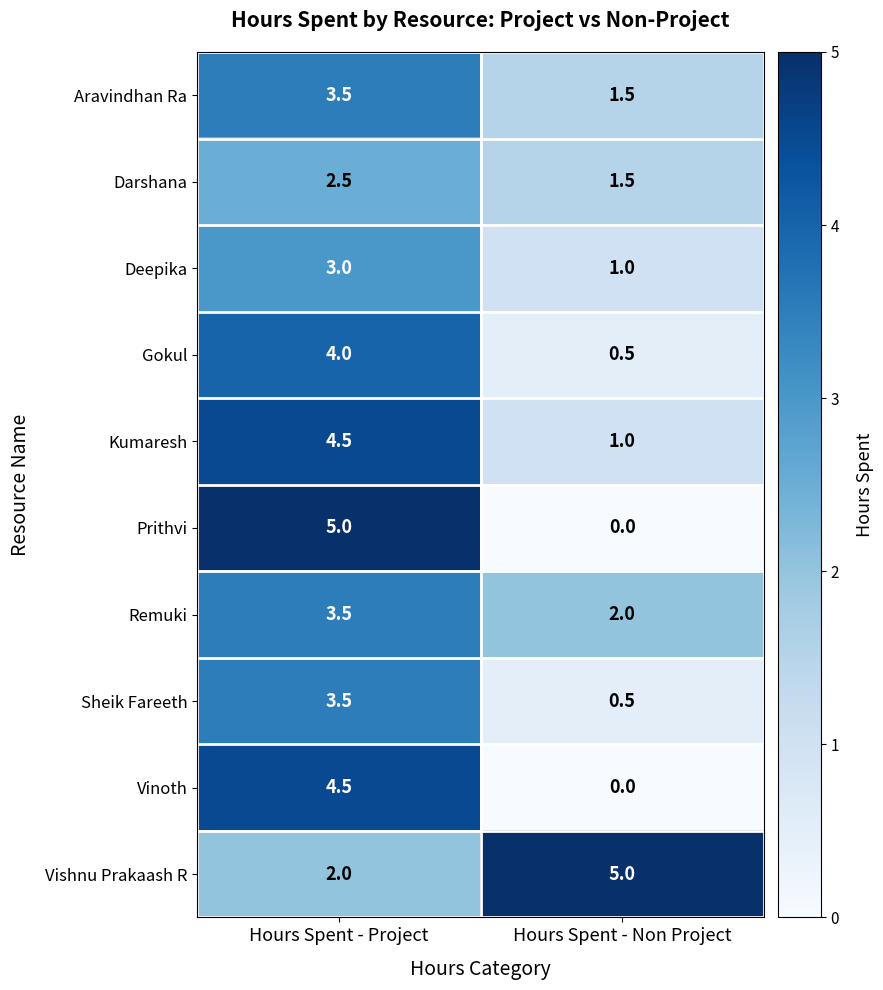

Is it true that Remuki equals 3.6 at Hours Spent - Non Project?

False